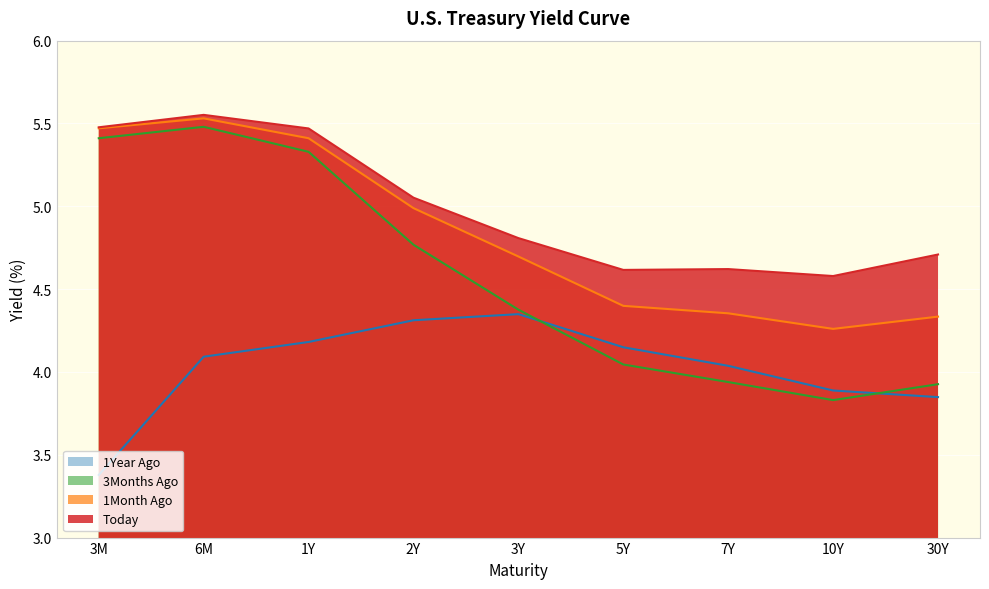

At which category does 1Month Ago reach its first local valley?

10Y